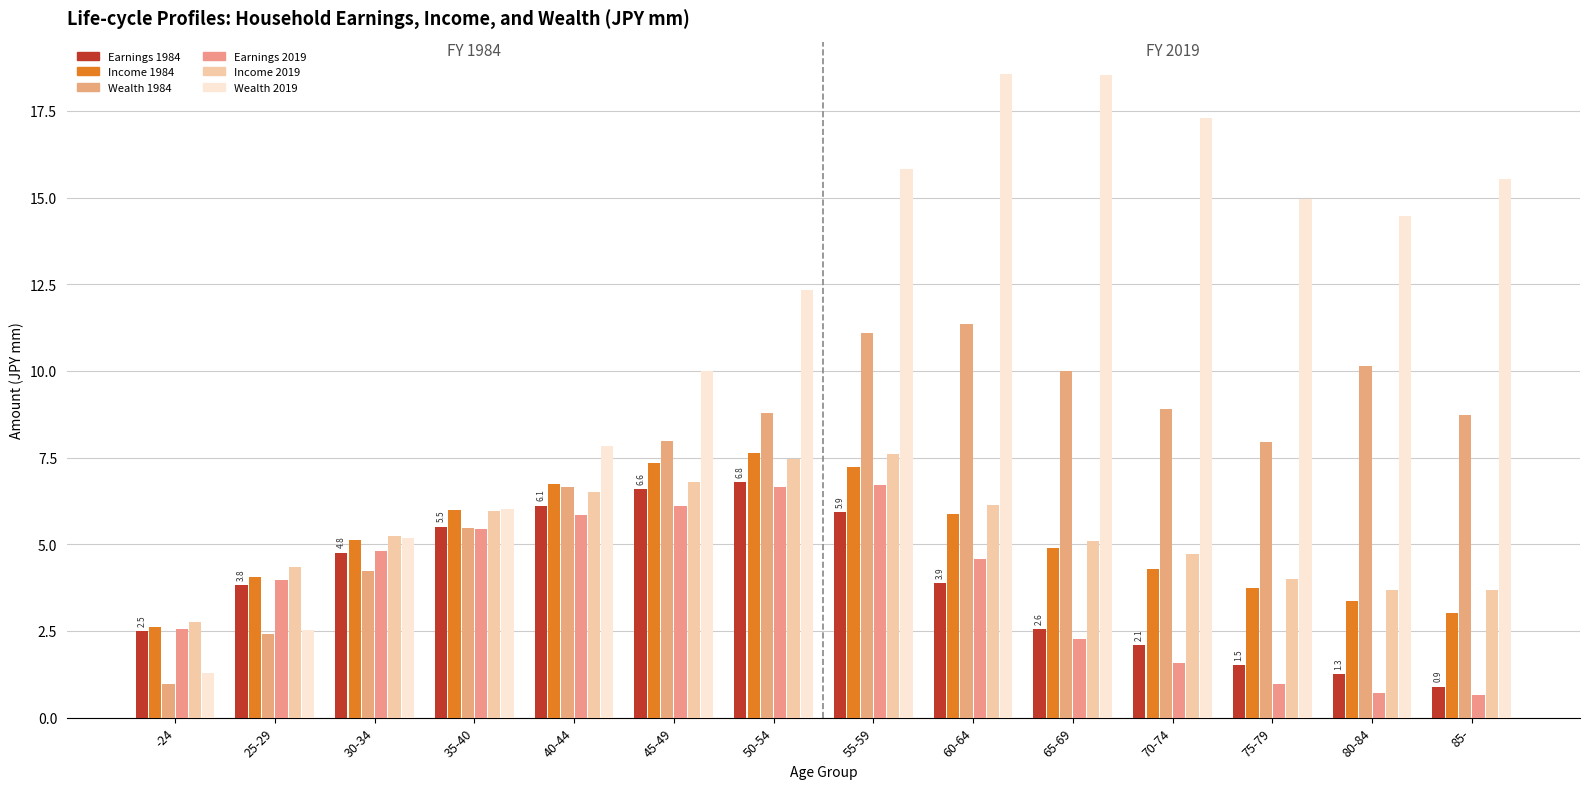

At which label does Income 2019 first exceed 5?

30-34